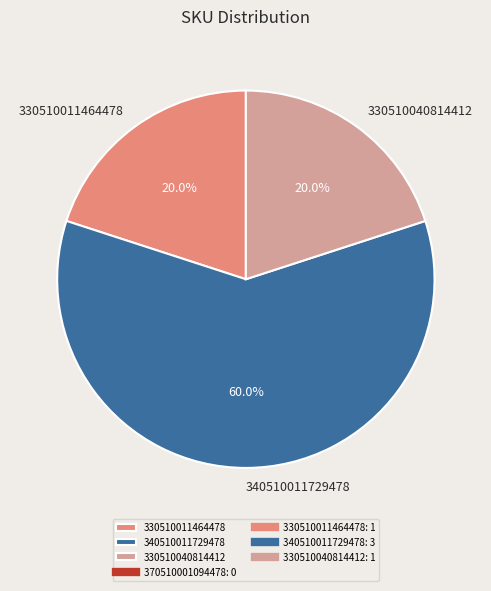

Which has a higher value, 330510040814412 or 340510011729478?

340510011729478